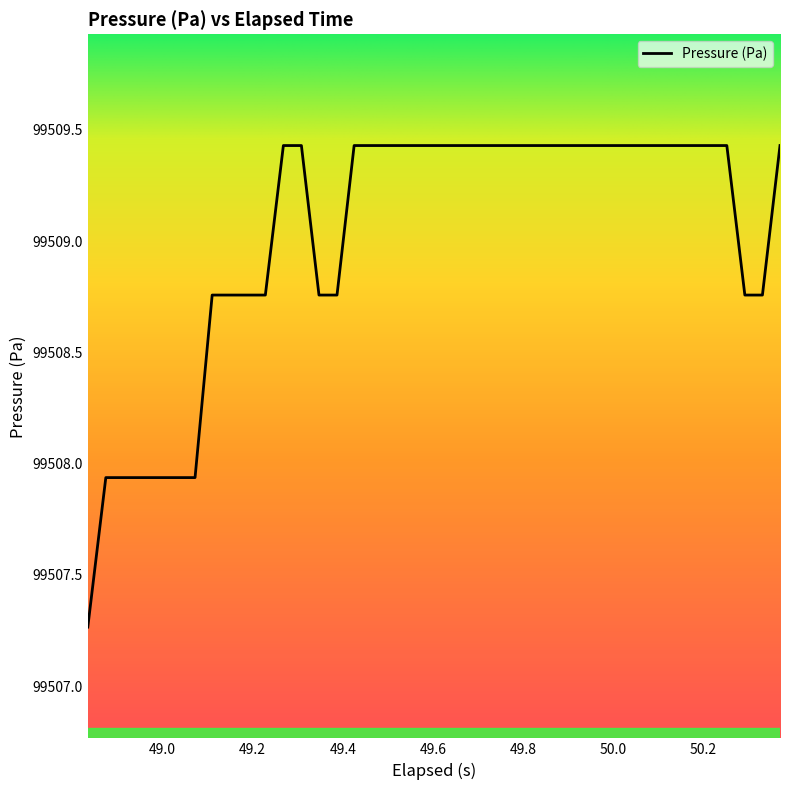

What is the maximum value shown in the chart?

99509.4